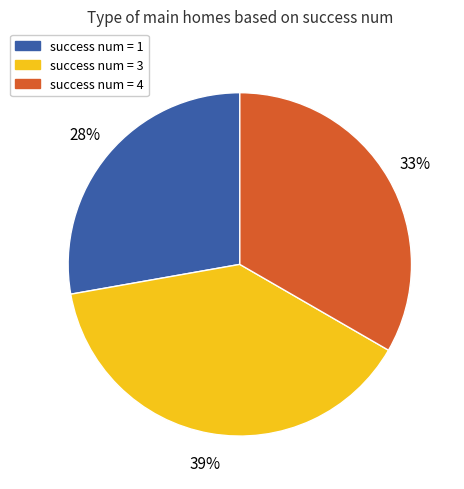

To the nearest percent, what is the difference between the largest and smallest slice percentages?

11%